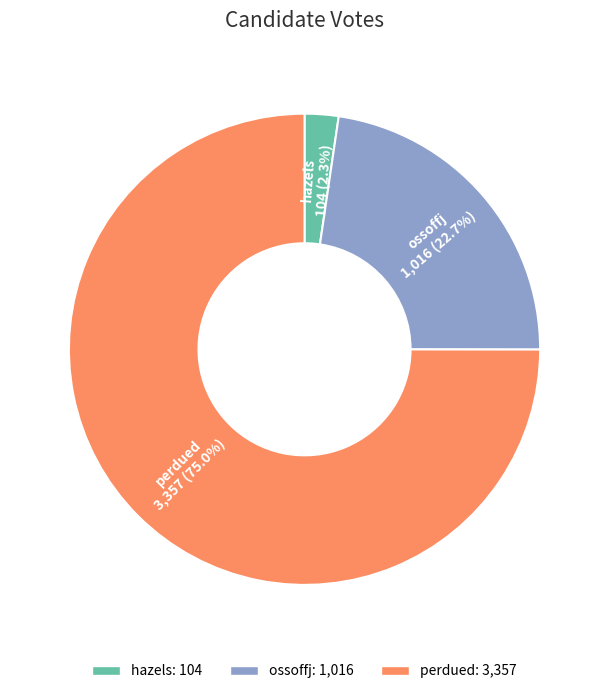

The hazels slice represents 9% of the pie. True or false?

False